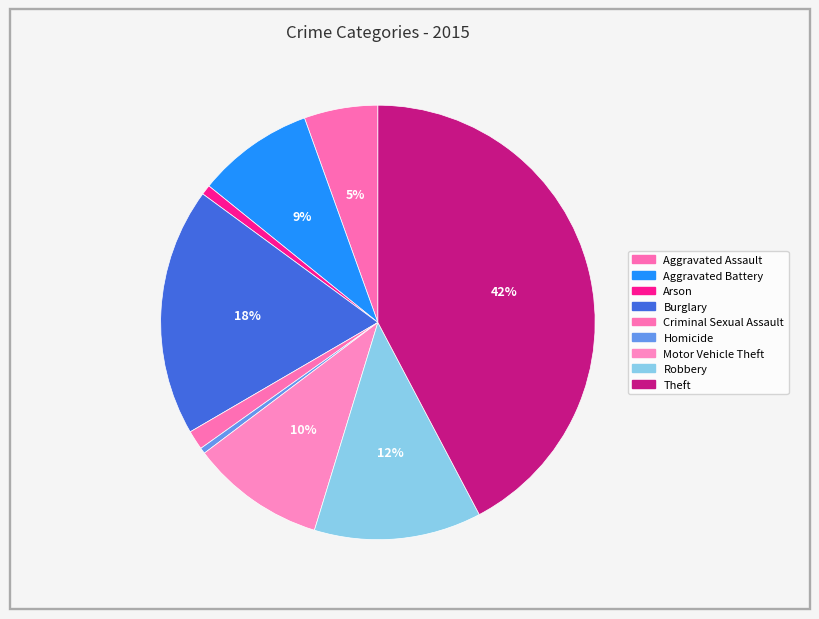

Combined, what portion of the pie is Theft and Aggravated Battery?

51.0%